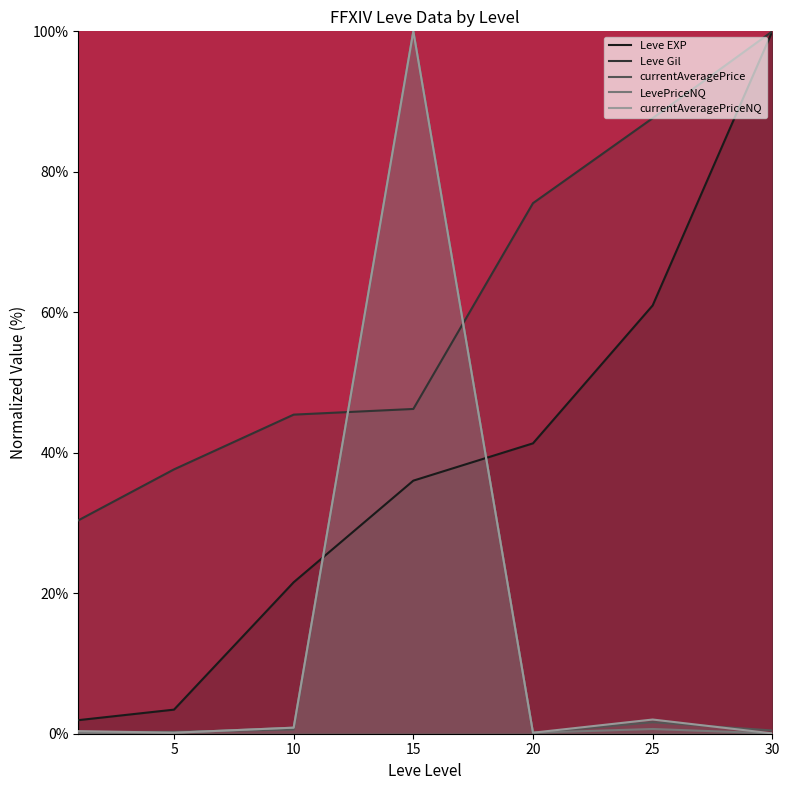

Where is the first local minimum for currentAveragePrice?

20